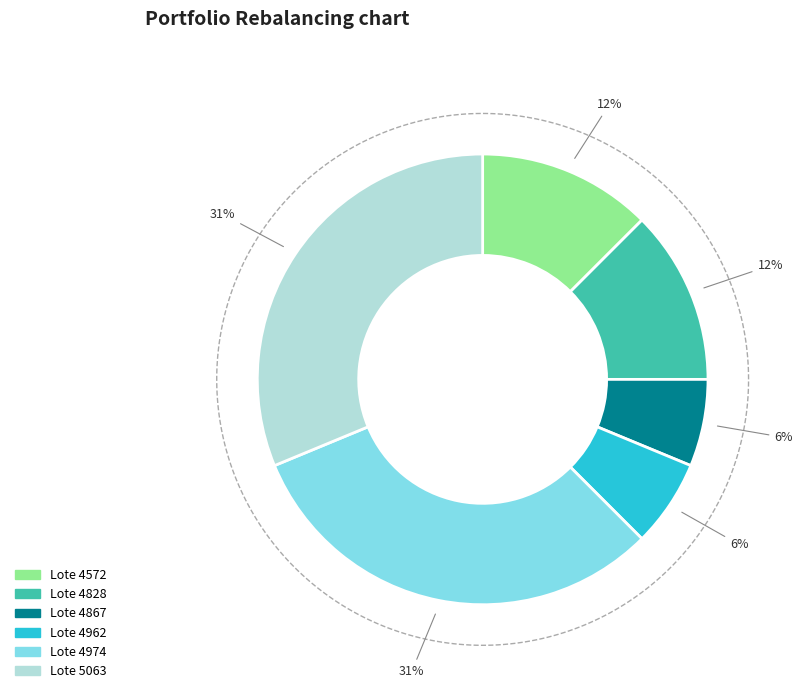

Rank the categories by value from lowest to highest.

4867, 4962, 4572, 4828, 4974, 5063